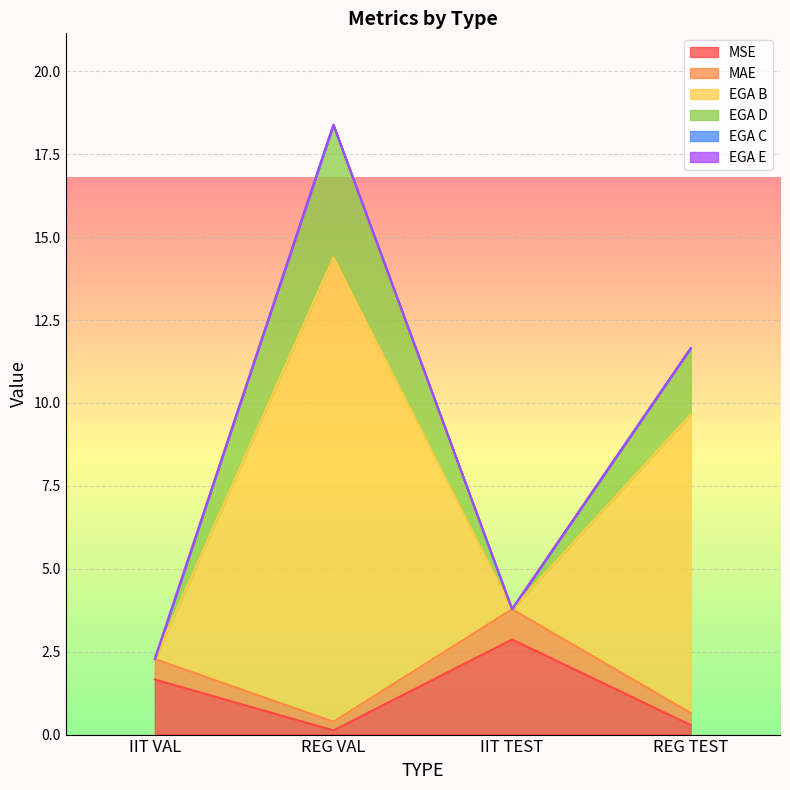

Does the chart display data point markers on the line(s)?

No